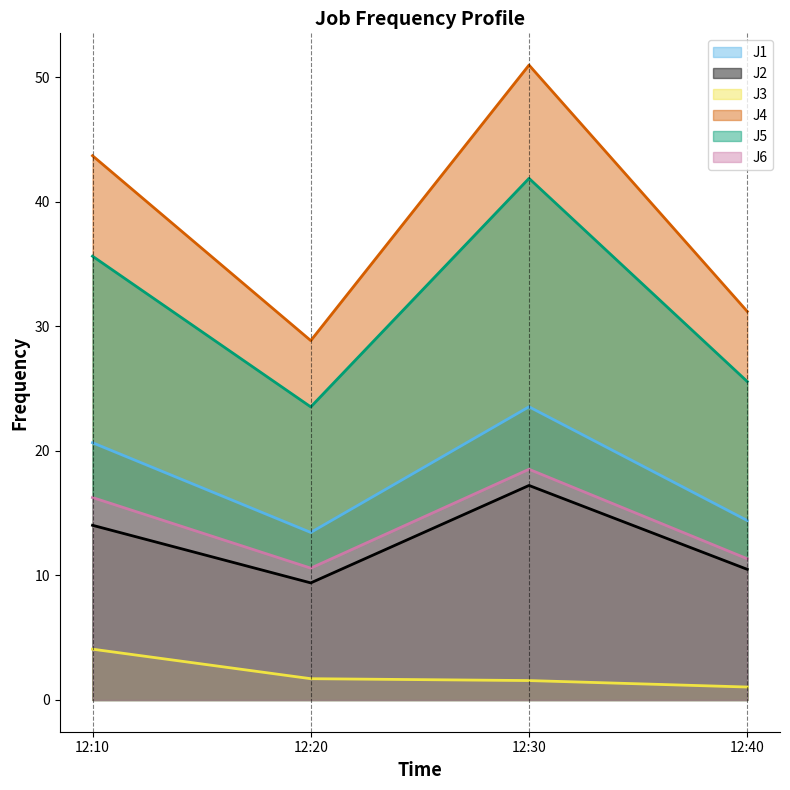

How many interior local peaks does the J2 series have?

1